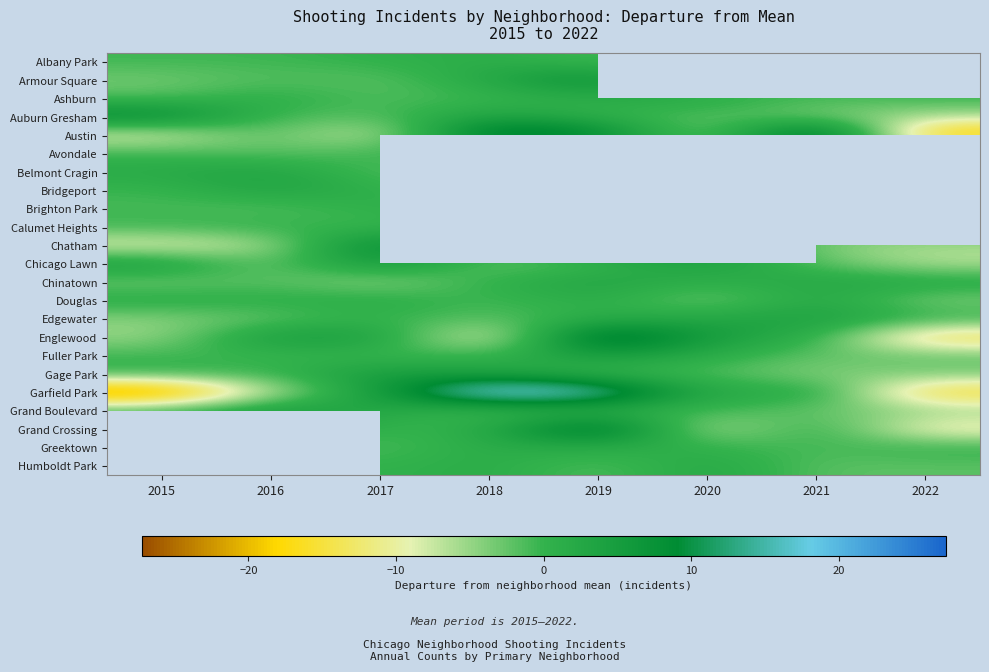

How many distinct data groups are displayed?

23